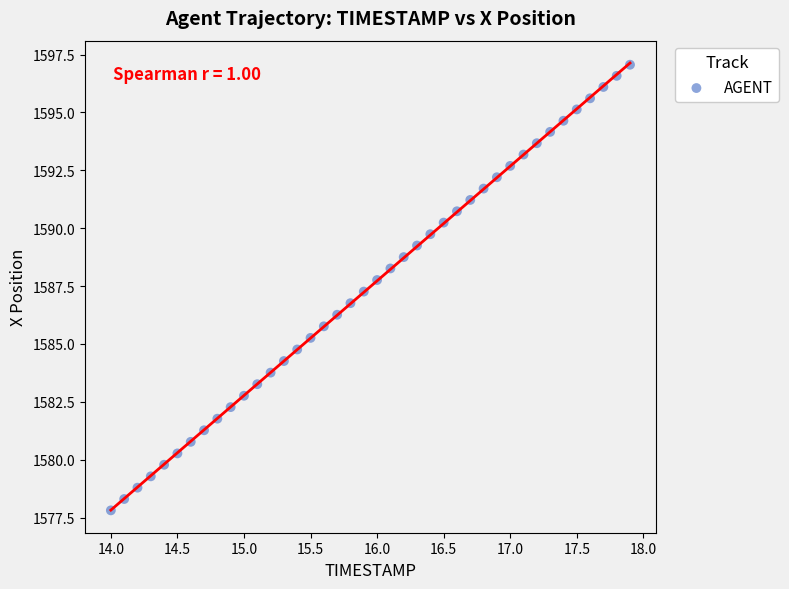

What is the range of X values (max minus min)?

3.9